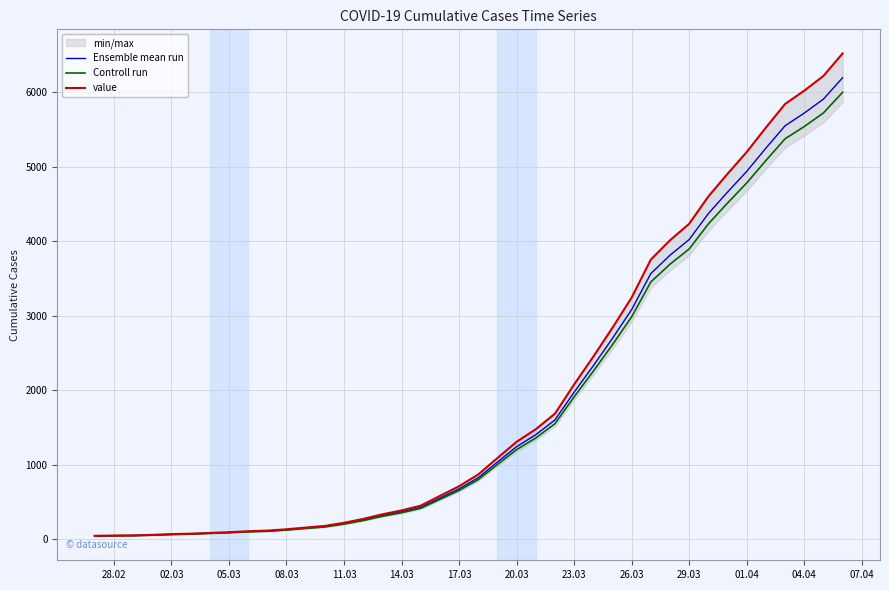

Does the chart display data point markers on the line(s)?

No